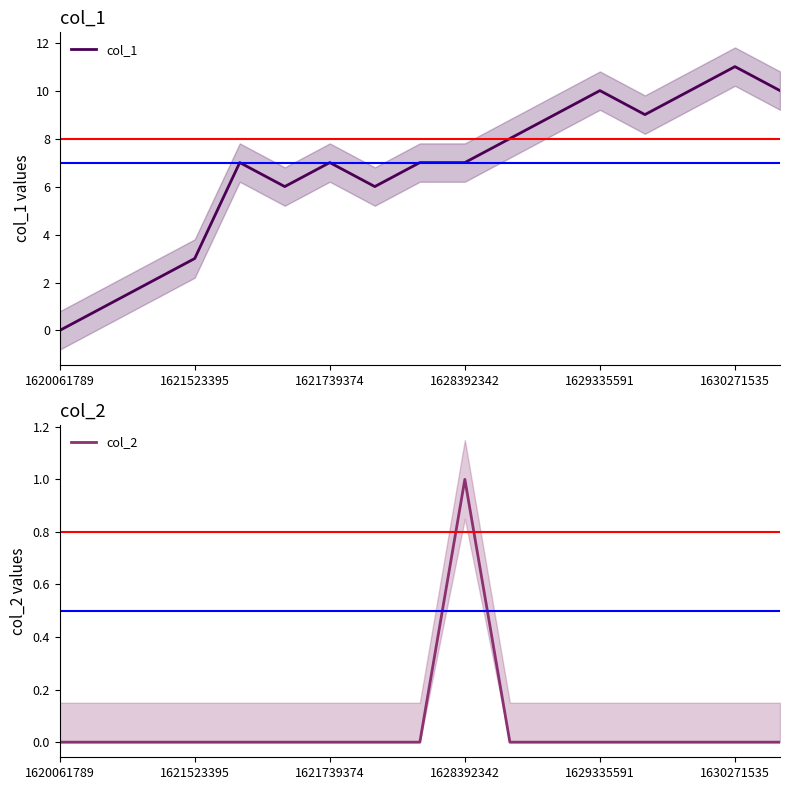

What is the difference between the maximum and minimum values in the col_2 series?

1